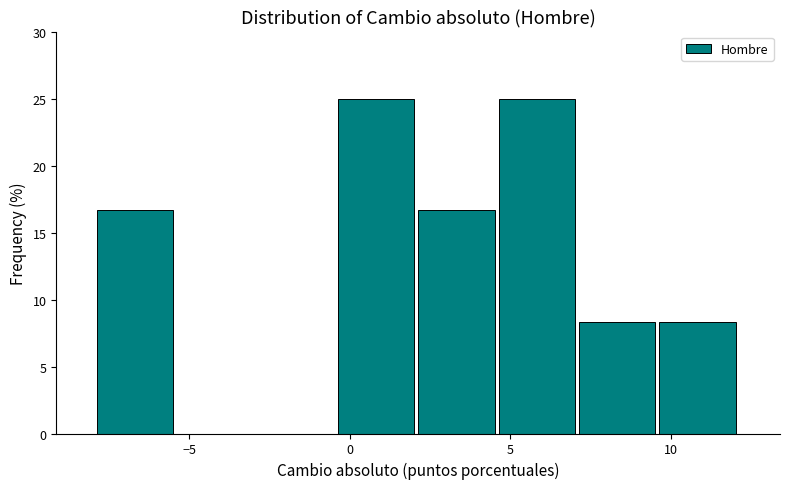

What is the height of the bar covering 2.0 to 4.5 on the x-axis? Neither the bar edges nor the heights are printed on the chart, so give them approximately, as read against the axes.

16.5